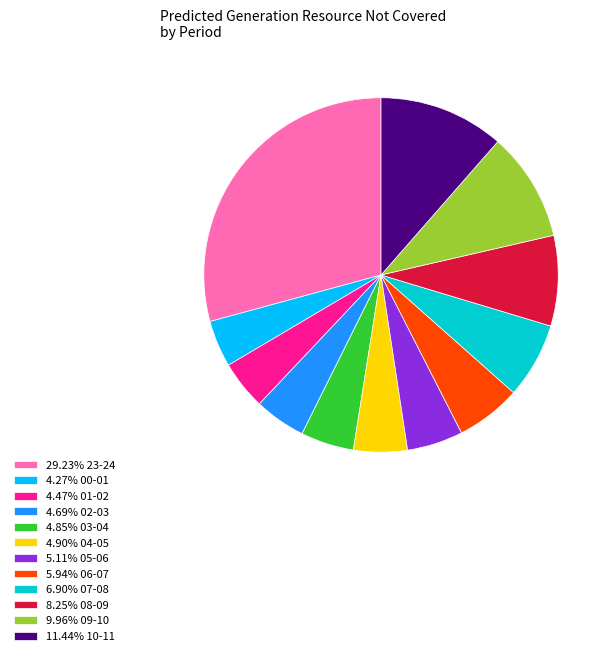

Do 4.69% 02-03 and 8.25% 08-09 together represent more than half of the pie?

No